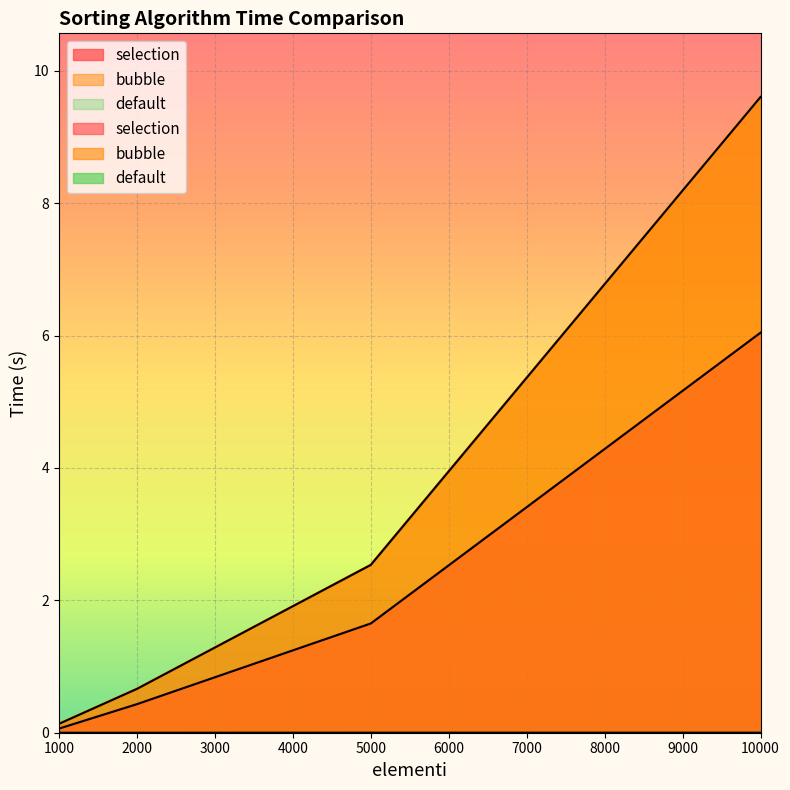

What are all the series names shown in the legend?

selection, bubble, default